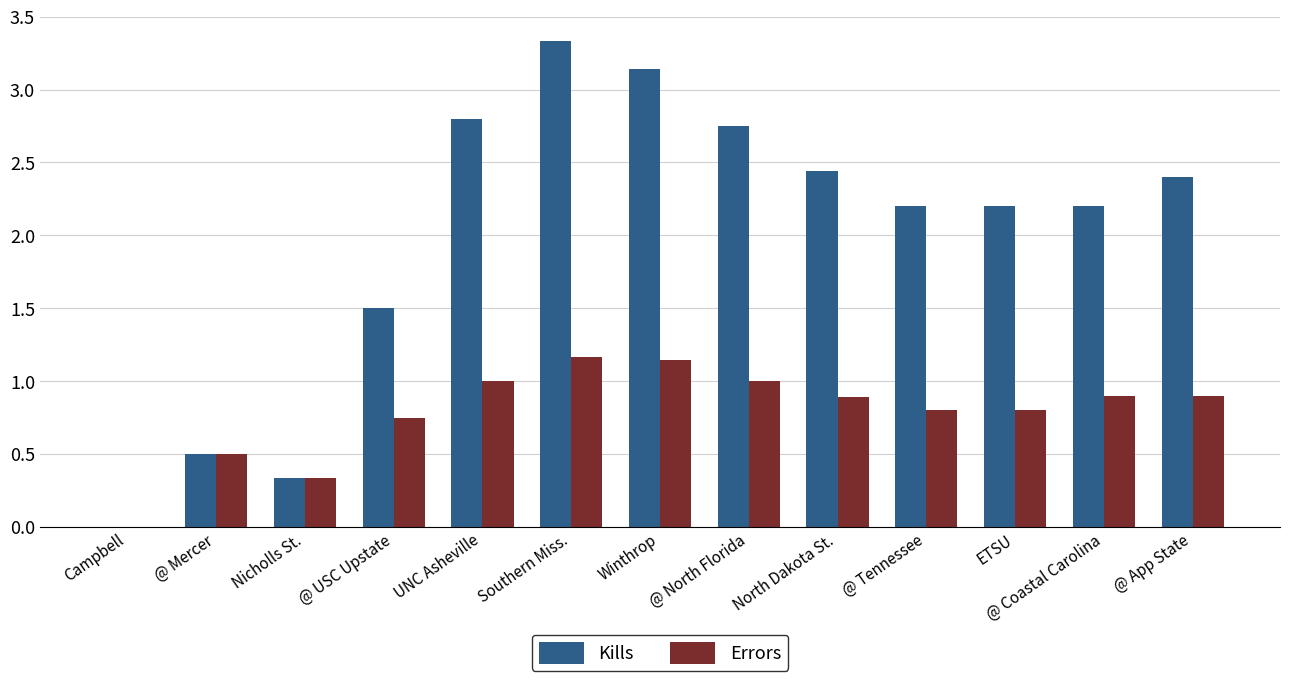

What is the sum of the Errors values at Southern Miss. and @ Mercer?

1.7